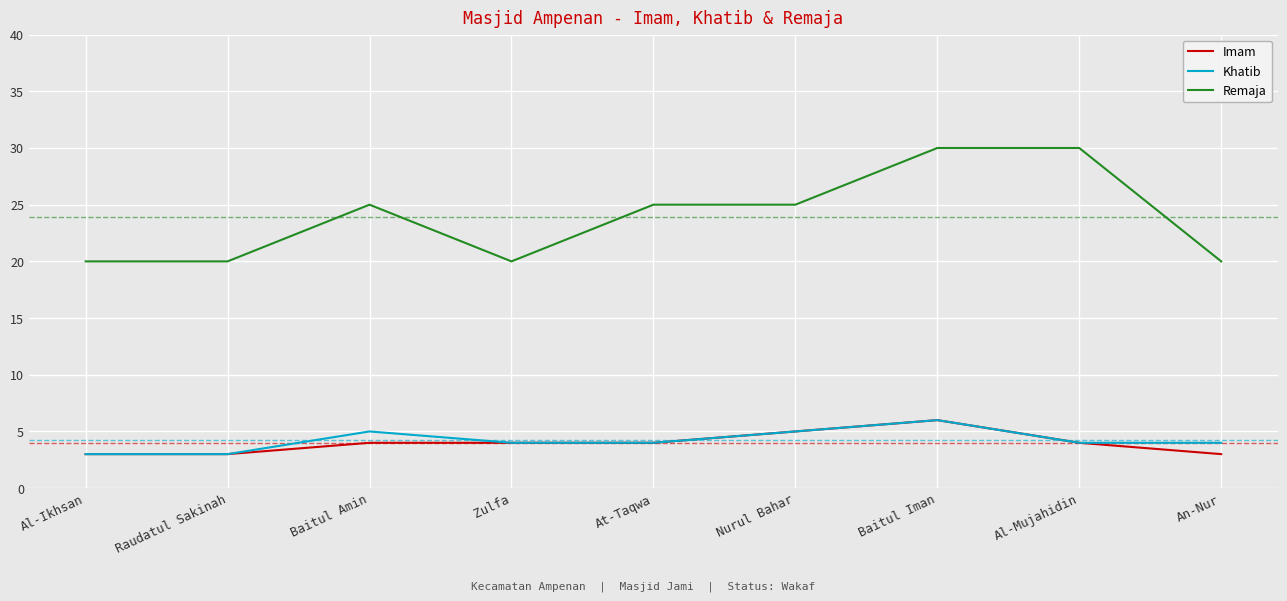

What are all the series names shown in the legend?

Imam, Khatib, Remaja